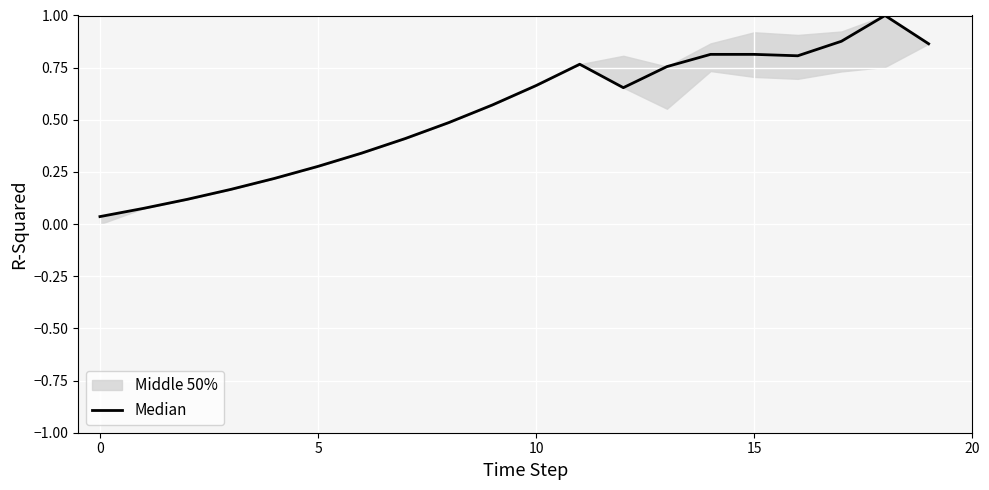

True or false: the data shows 0.7 at 12.

True